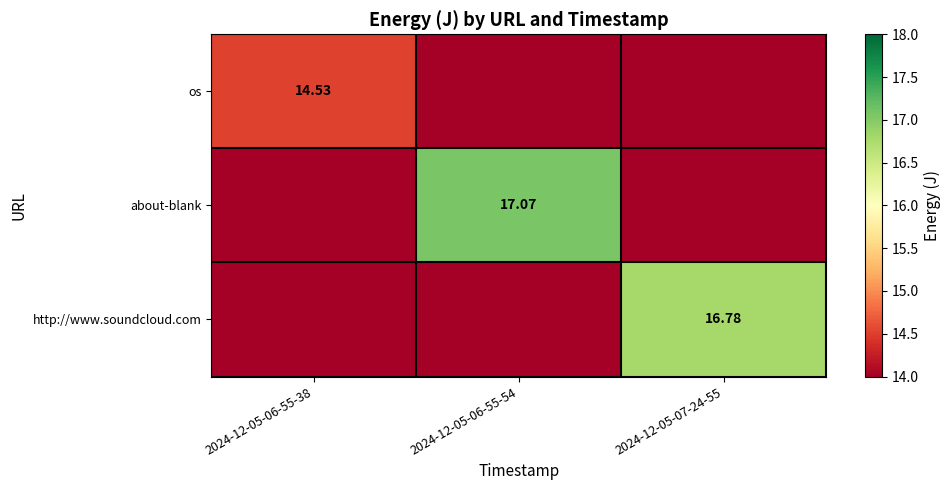

The about-blank series shows 29.3 at 2024-12-05-06-55-54. True or false?

False